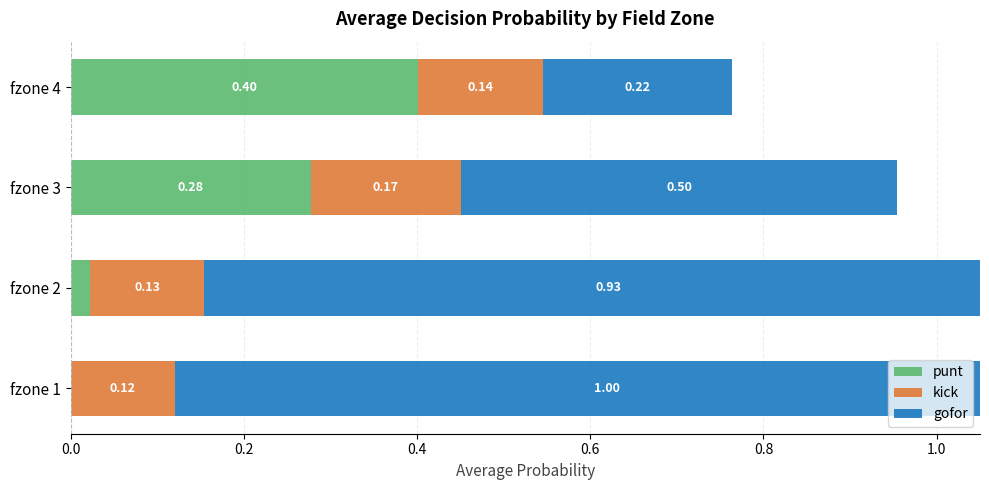

True or false: gofor has a value of 0.9 at fzone 3.

False